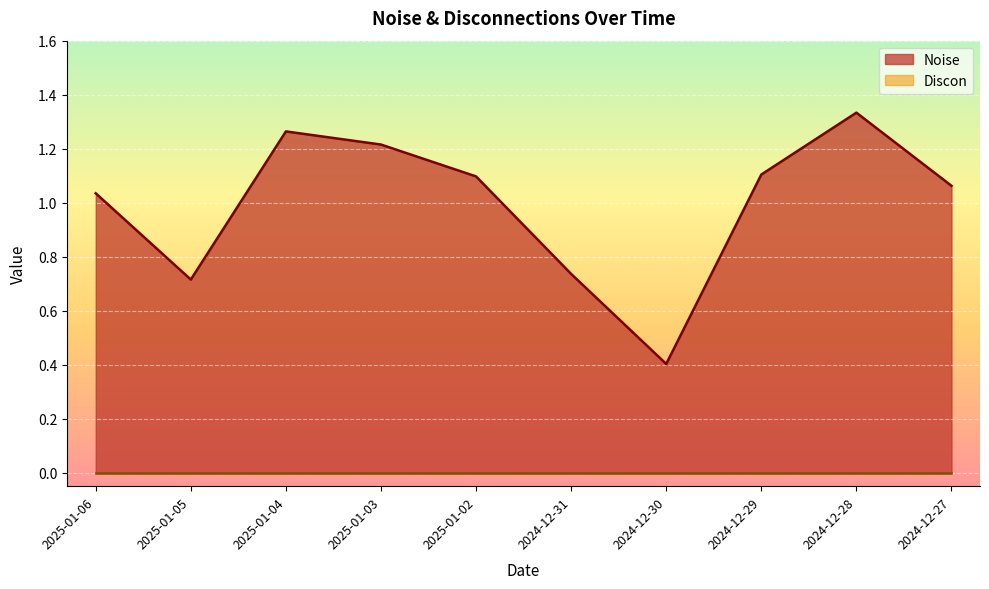

Which label corresponds to the smallest value in the chart?

2024-12-30